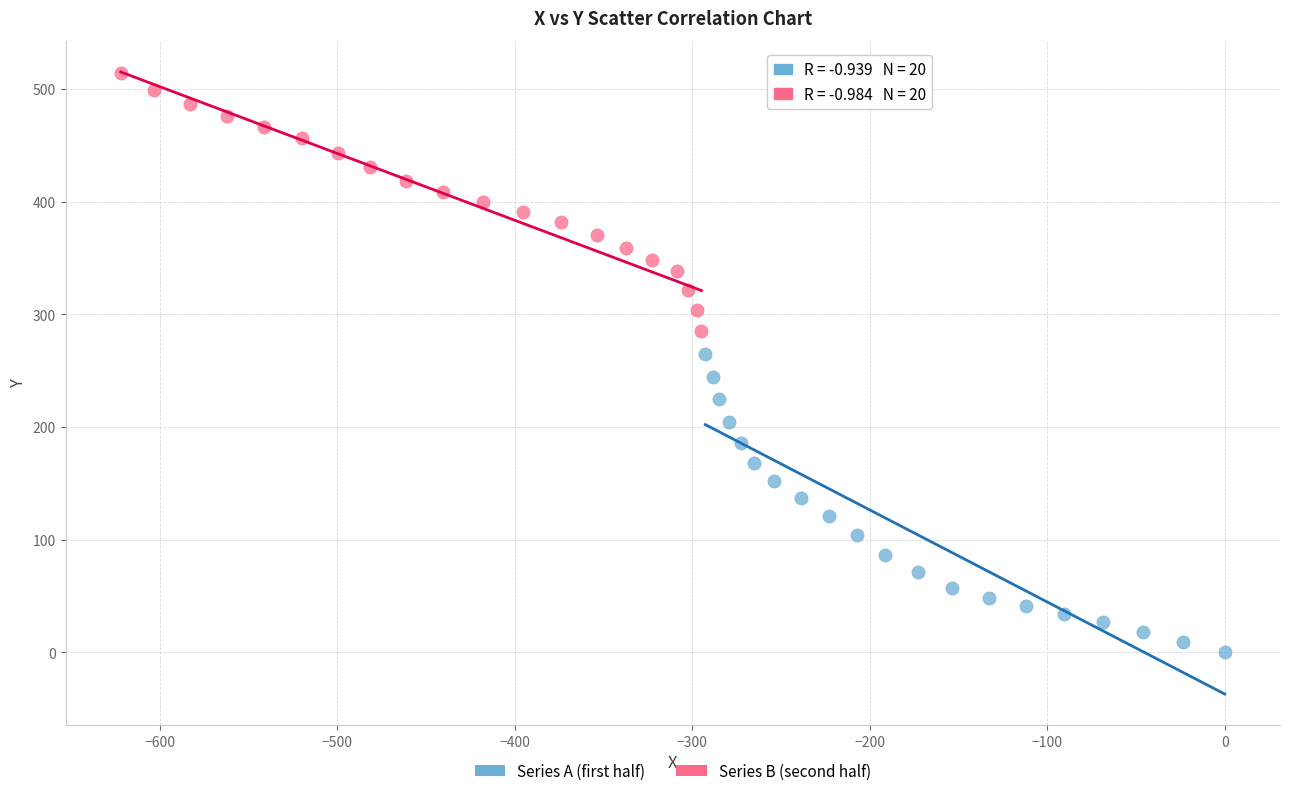

Which series reaches the maximum Y coordinate?

Series B (second half)